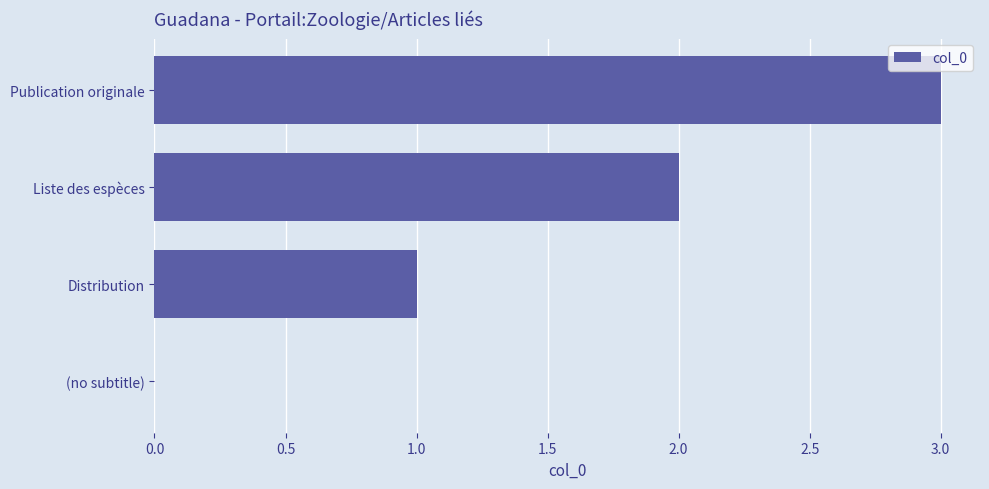

True or false: the data shows 3 at Publication originale.

True